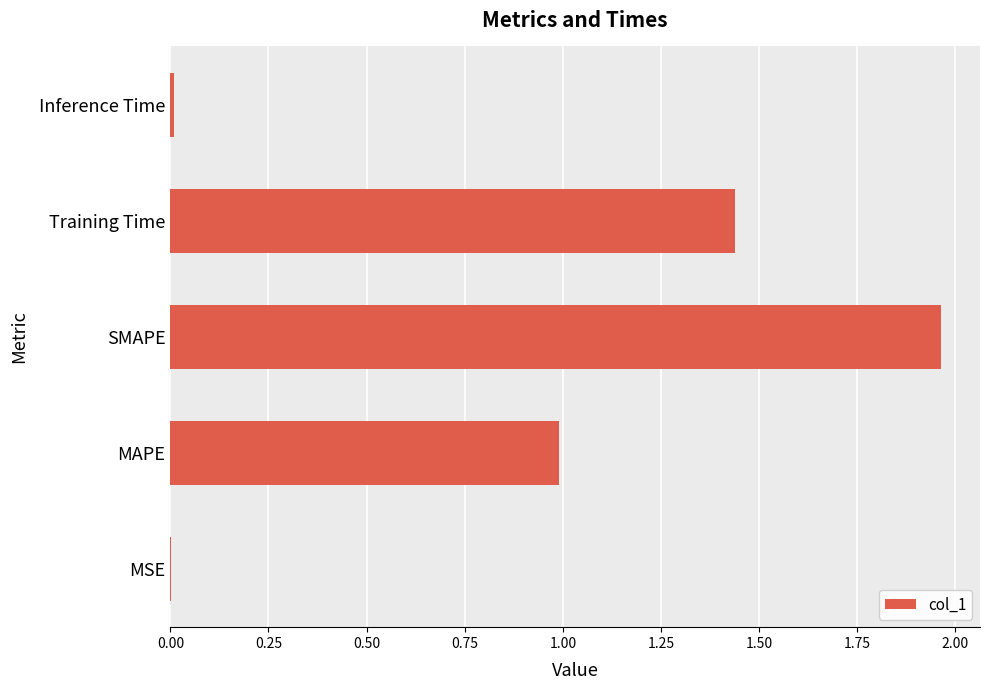

Is it true that the value at MAPE is 0.5?

False